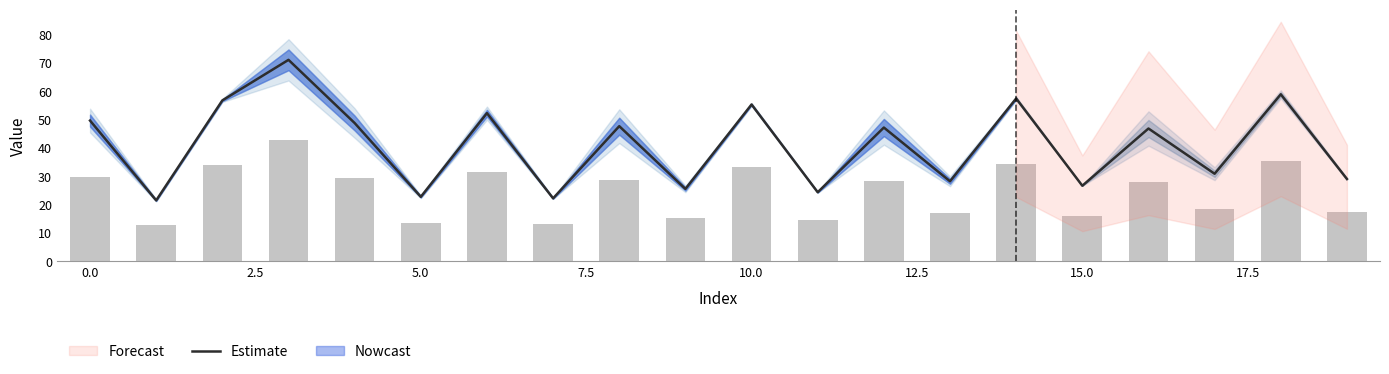

What is the greatest value displayed?

71.1